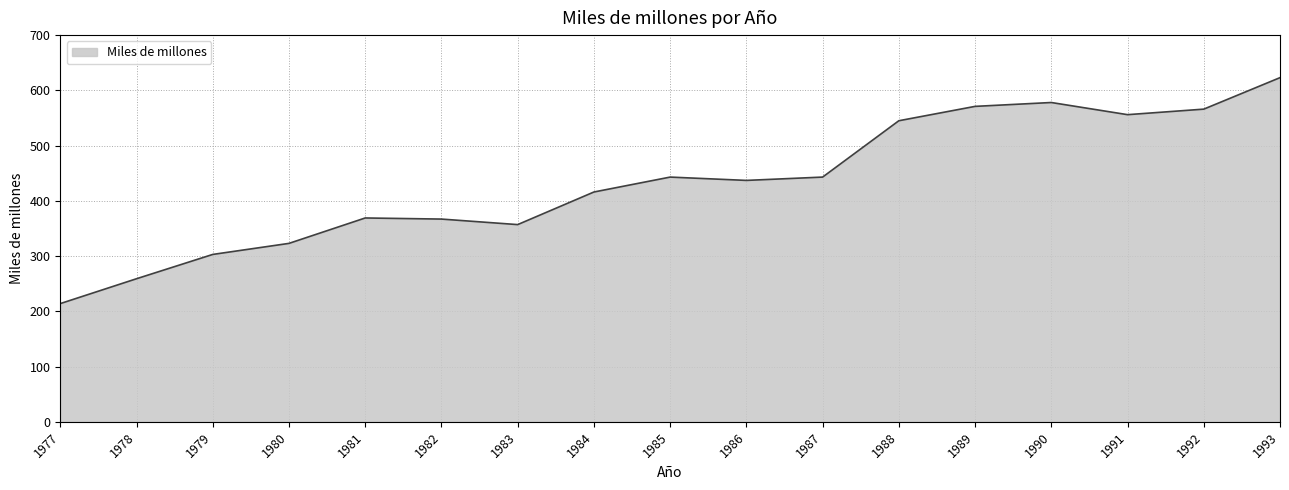

Which label corresponds to the largest value in the chart?

1993